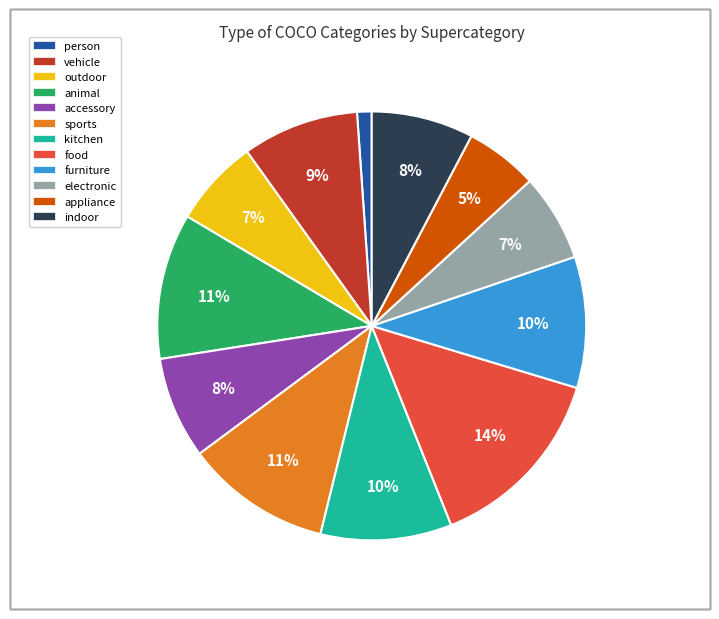

What is the smallest slice in the pie chart?

person